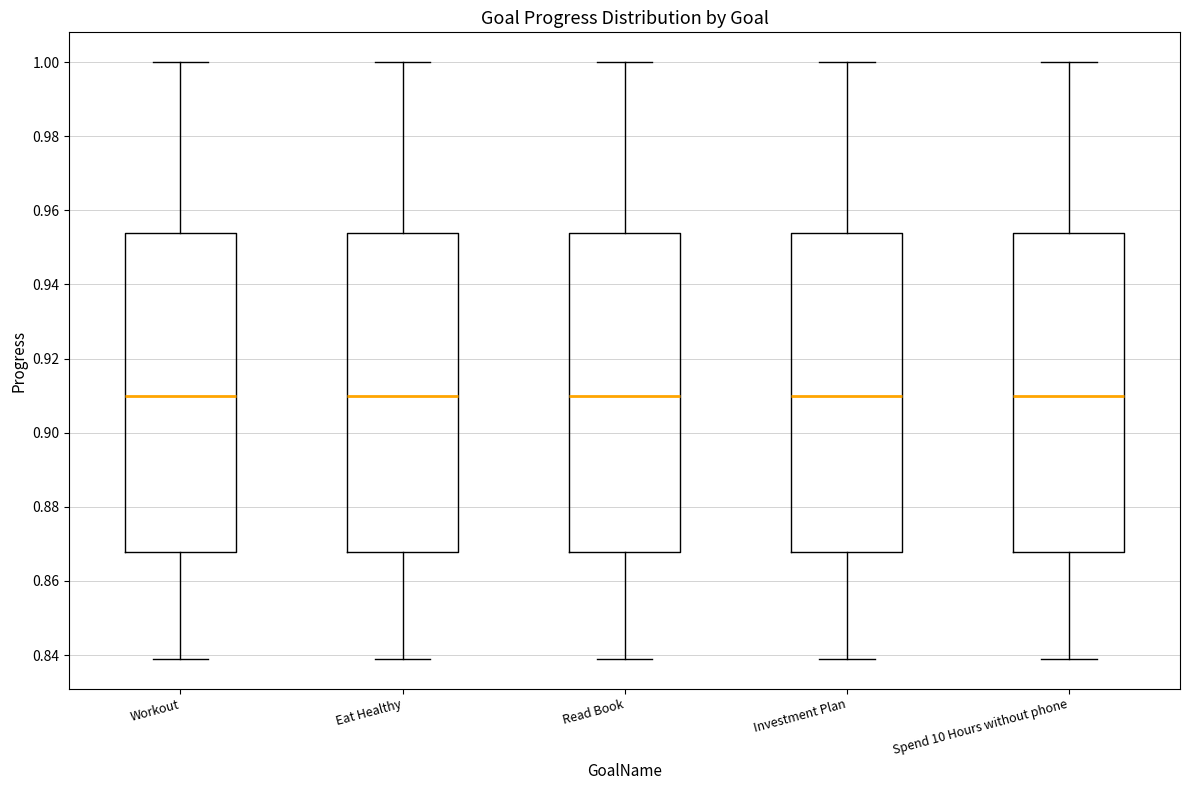

Reading left to right, read every box against the y-axis: the position of its median line, the range the box covers, and the ends of its whiskers. The values are not printed on the chart, so give them approximately, as read against the axis.

Workout: median 0.910, box 0.868 to 0.954, whiskers 0.840 to 1.000
Eat Healthy: median 0.910, box 0.868 to 0.954, whiskers 0.840 to 1.000
Read Book: median 0.910, box 0.868 to 0.954, whiskers 0.840 to 1.000
Investment Plan: median 0.910, box 0.868 to 0.954, whiskers 0.840 to 1.000
Spend 10 Hours without phone: median 0.910, box 0.868 to 0.954, whiskers 0.840 to 1.000